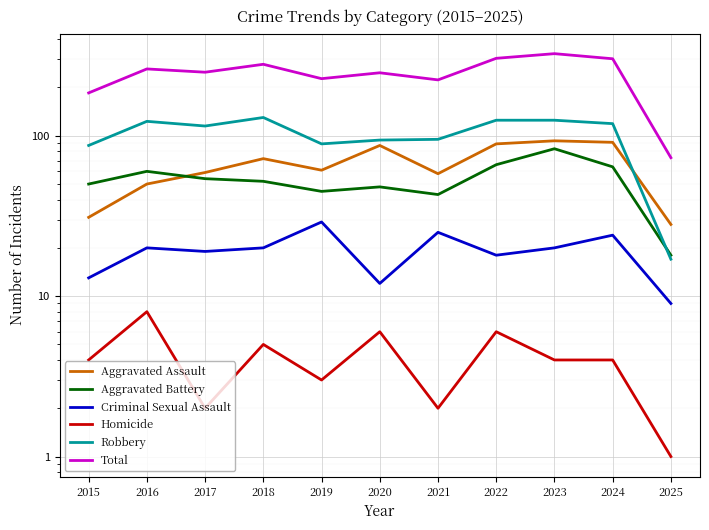

Which series changed the most between 2019 and 2025?

Total